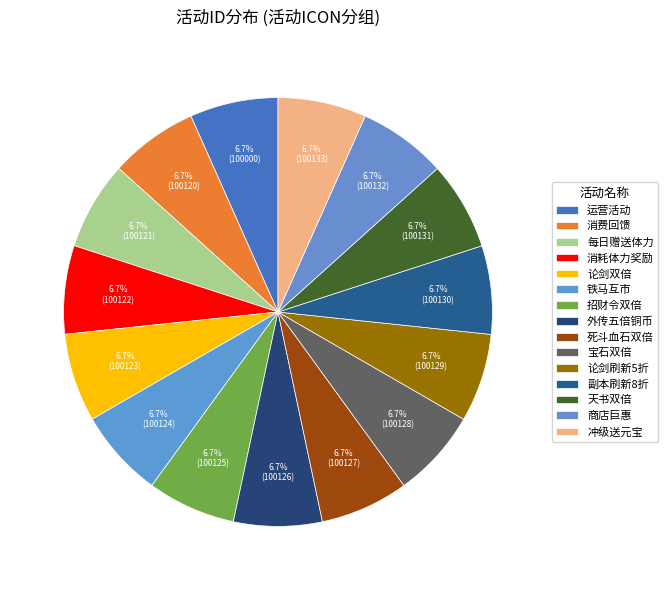

How many slices are in this pie chart?

15